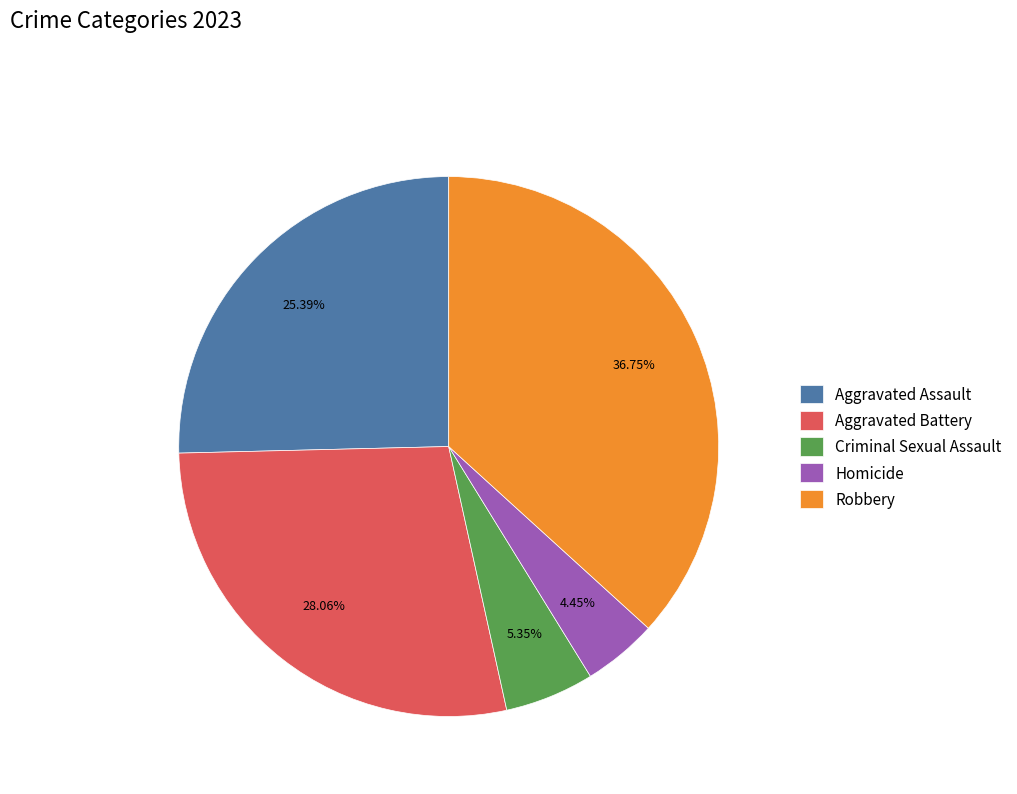

To the nearest percent, what portion does Aggravated Battery represent?

28%